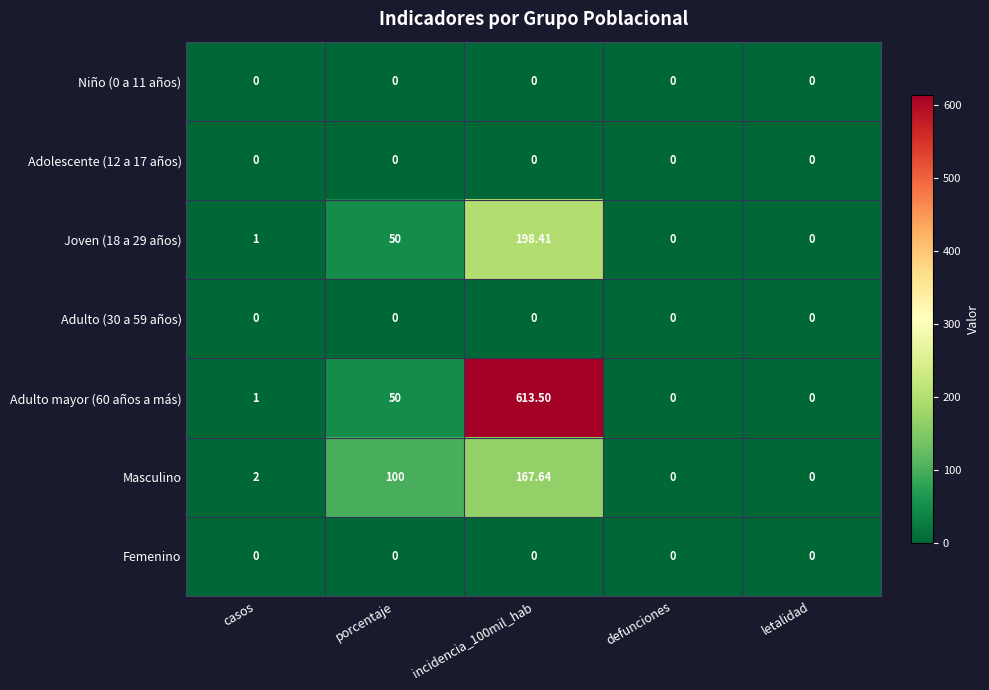

Where is Joven (18 a 29 años) nearest to the value 99?

porcentaje